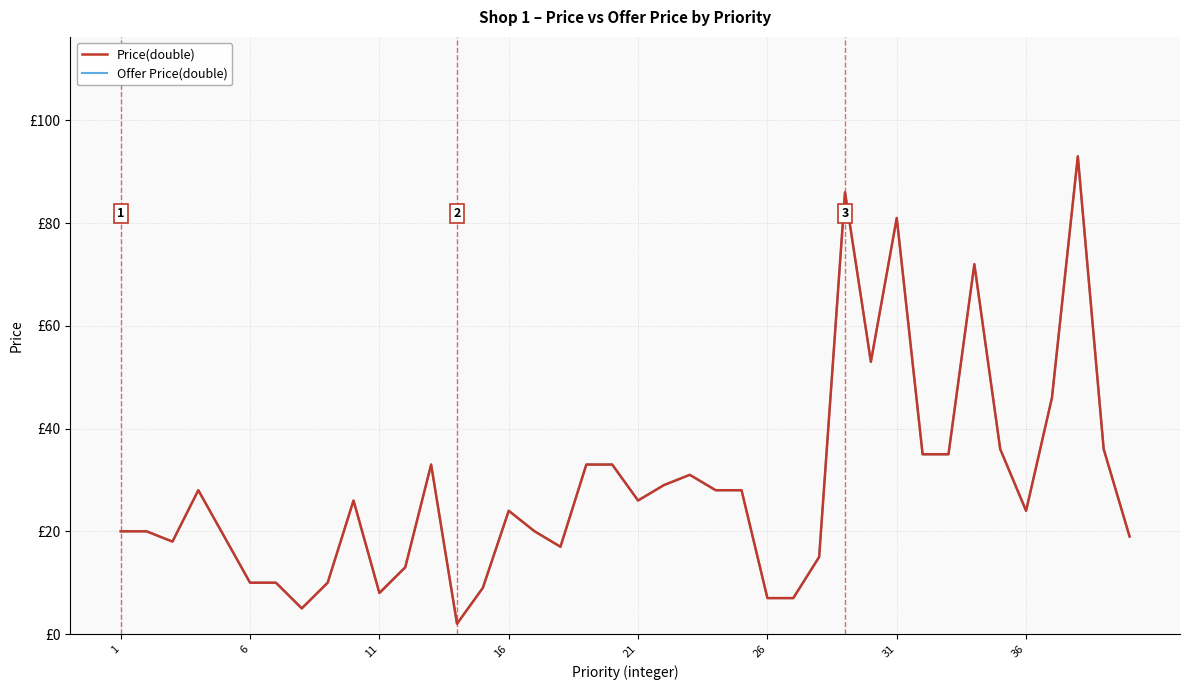

Is this an area chart (filled region under the line)?

No